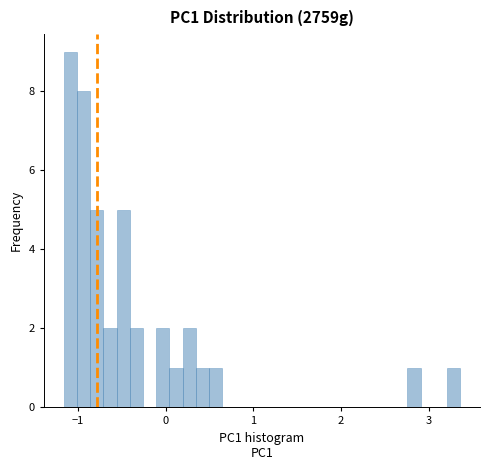

Read against the x-axis, roughly where is the centre of the tallest bar?

-1.1